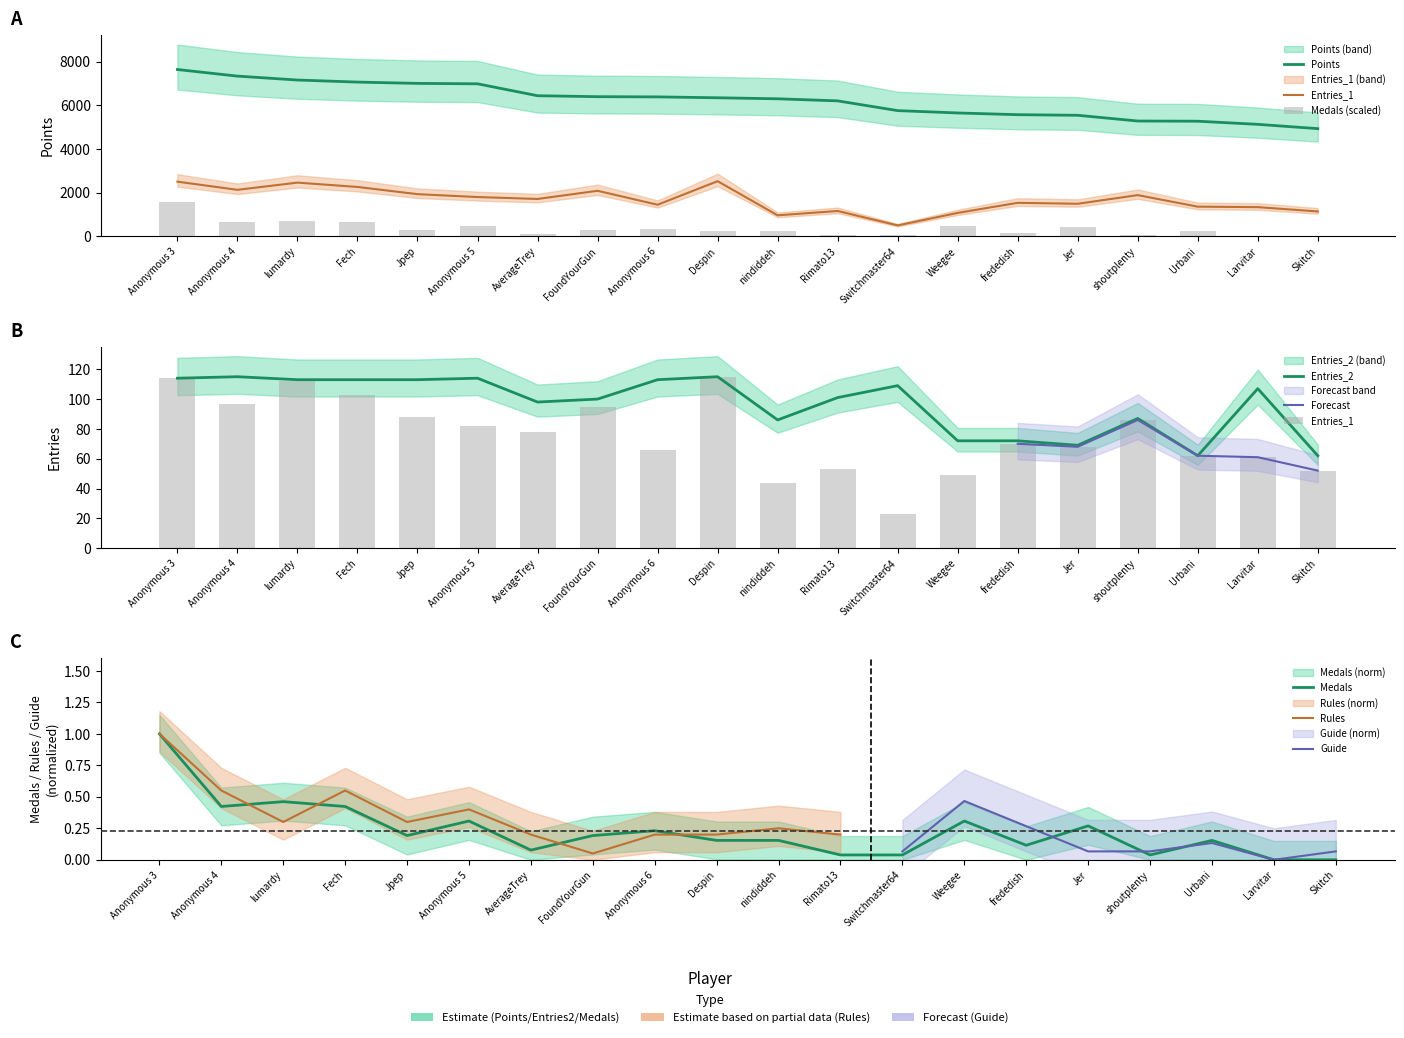

What is the label of the 2nd bar from the left?

Anonymous 4